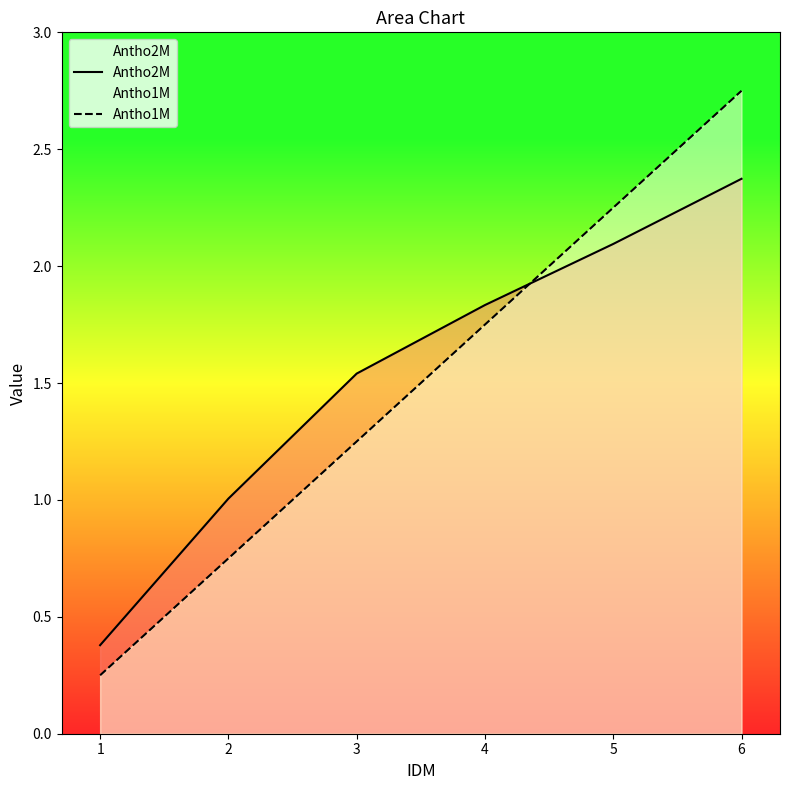

Which label corresponds to the smallest value in the chart?

1